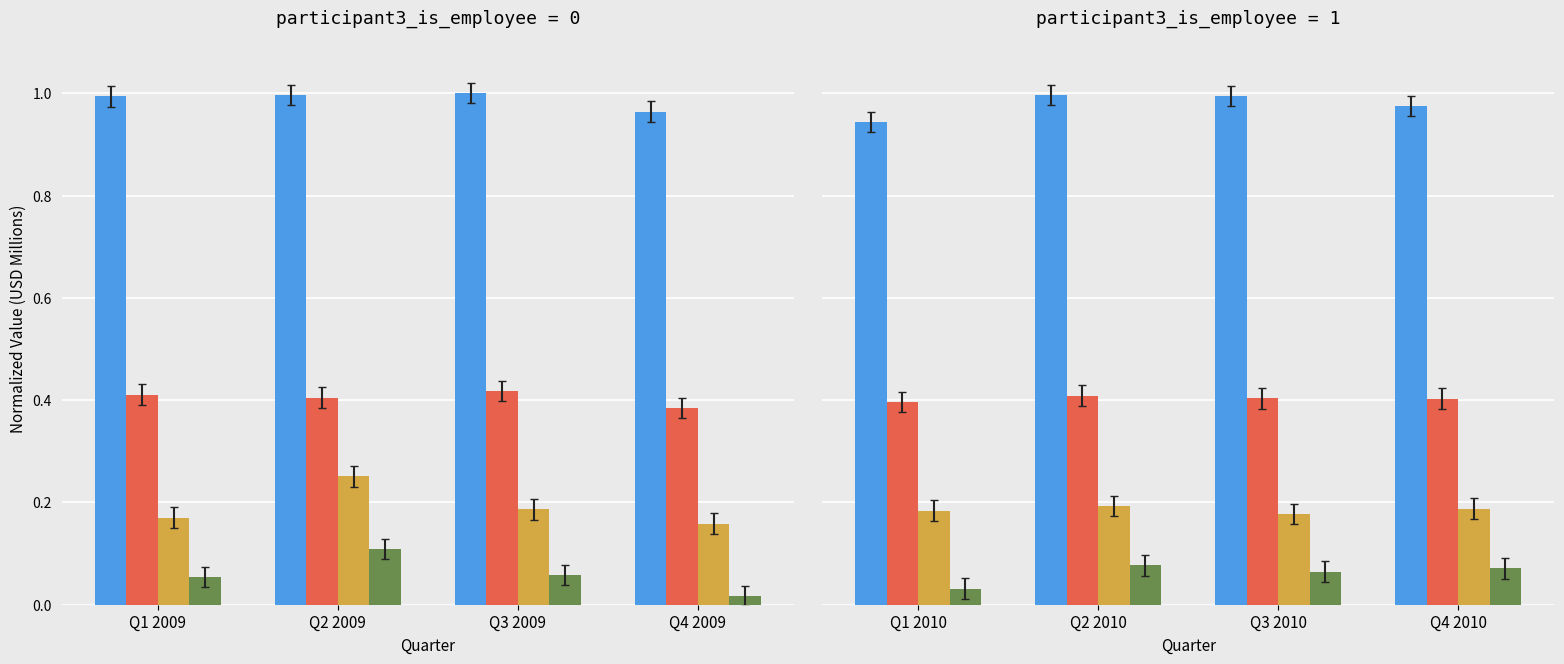

The Operating Income series shows 0.1 at Q4 2010. True or false?

False